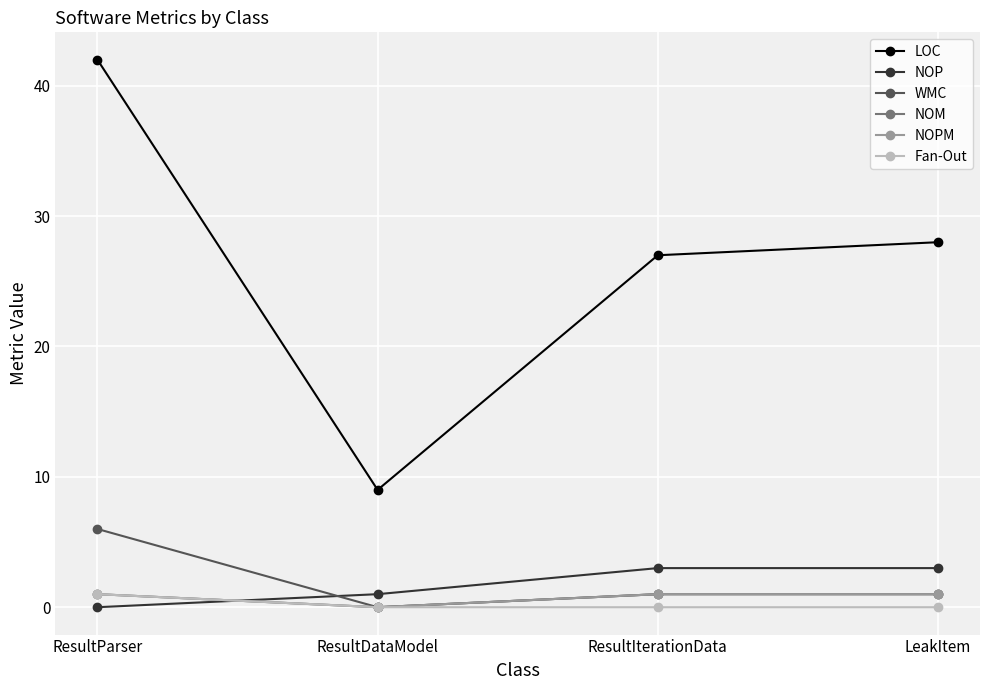

How many lines are shown in the chart?

6